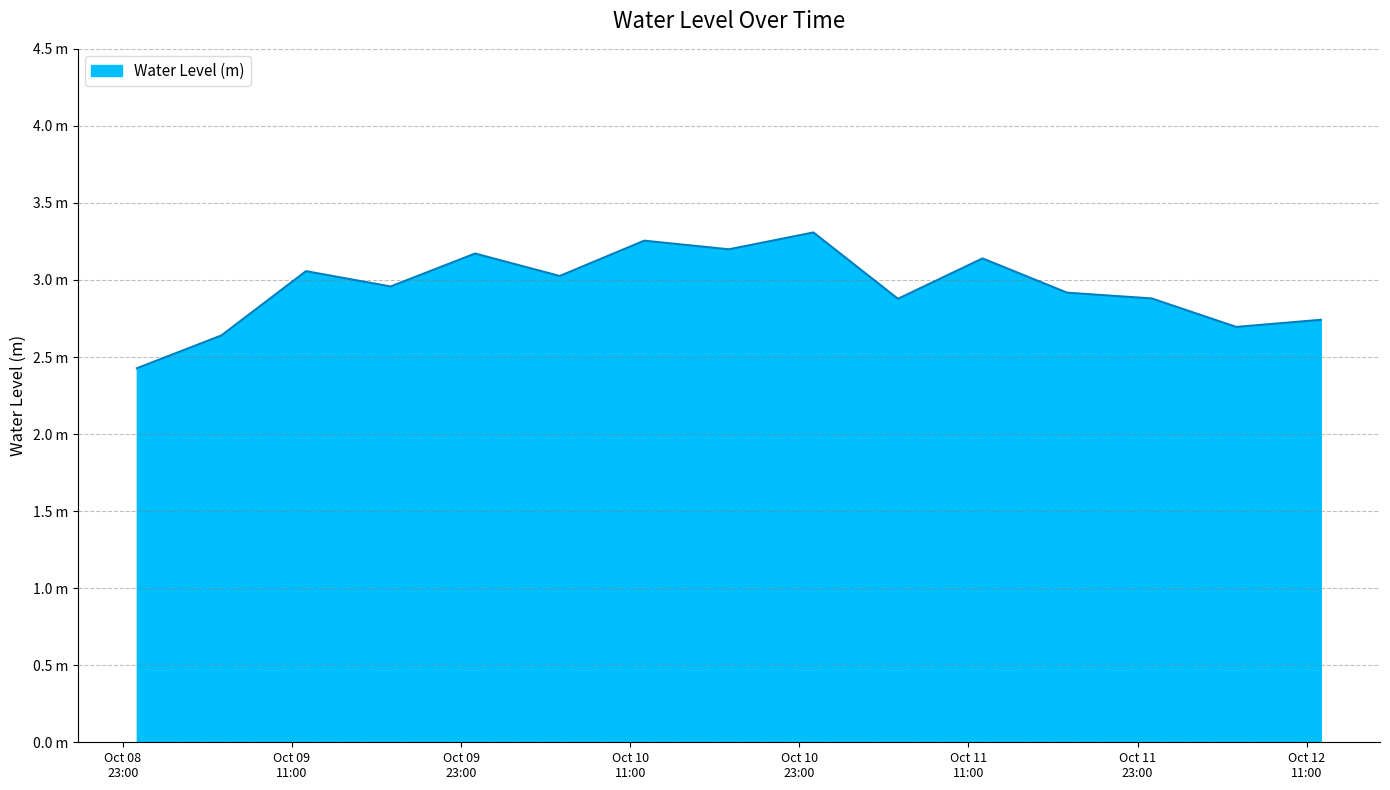

What is the value of the 14th point from the left?

2.7